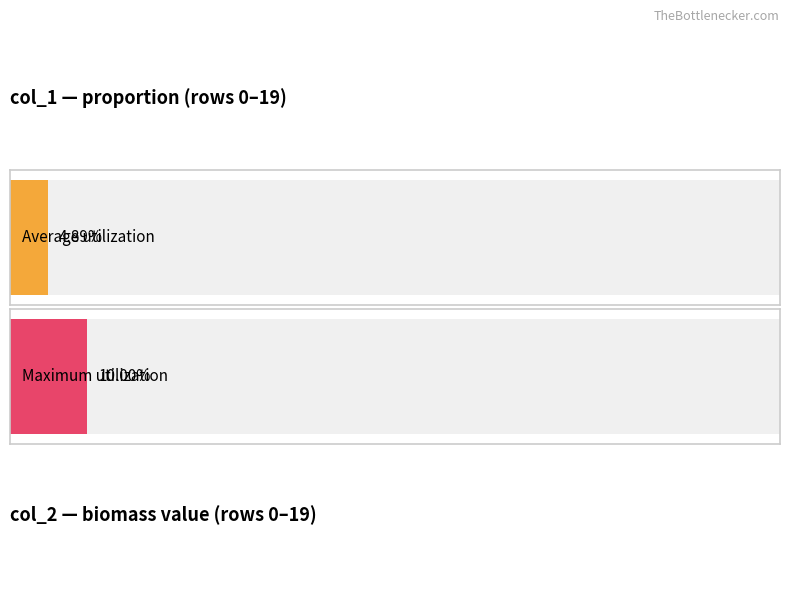

What value does the data have at 2?

0.1